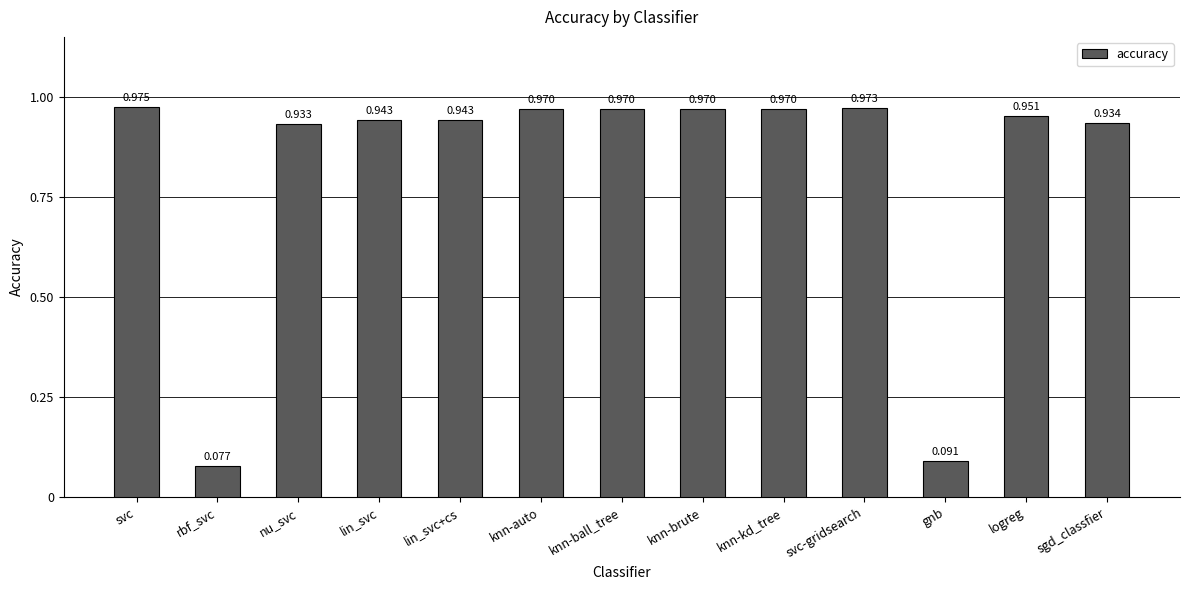

What is the label of the 9th bar from the right?

lin_svc+cs